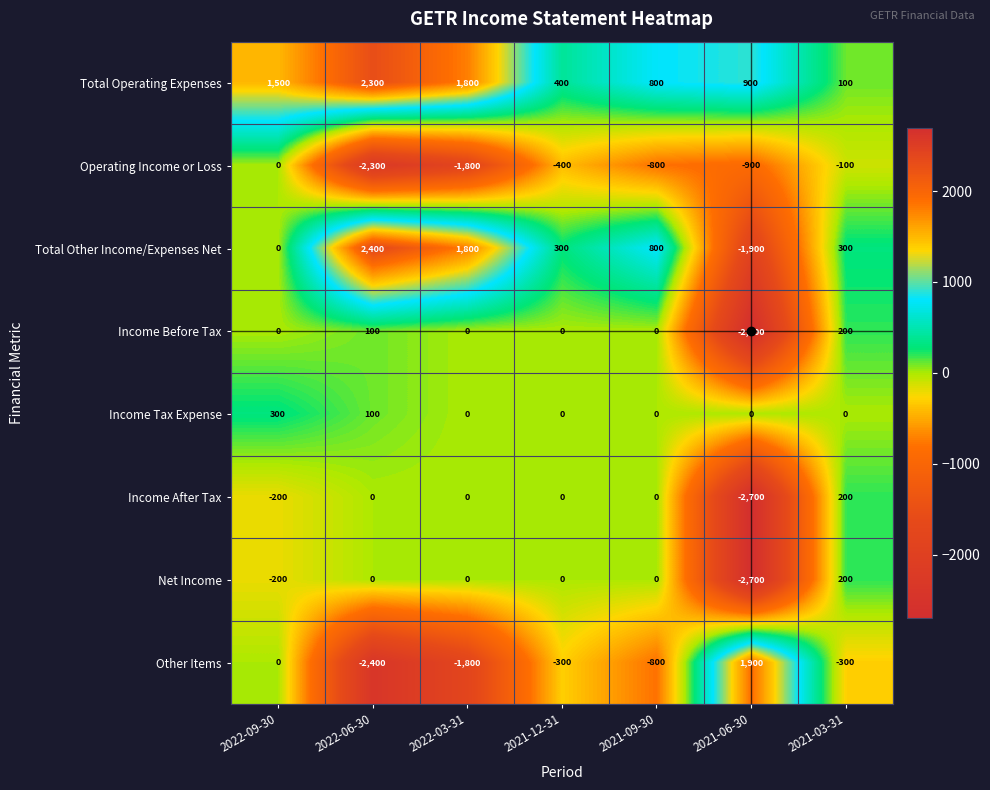

The value of Income After Tax at 2022-09-30 is -200. True or false?

True